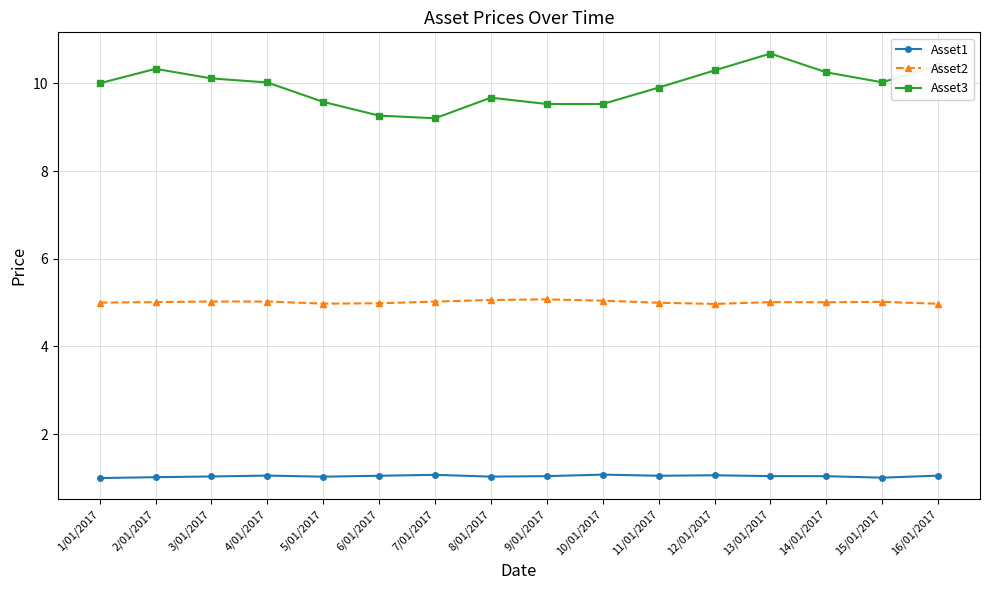

What is the difference between the second highest and second lowest values in the Asset2 series?

0.1